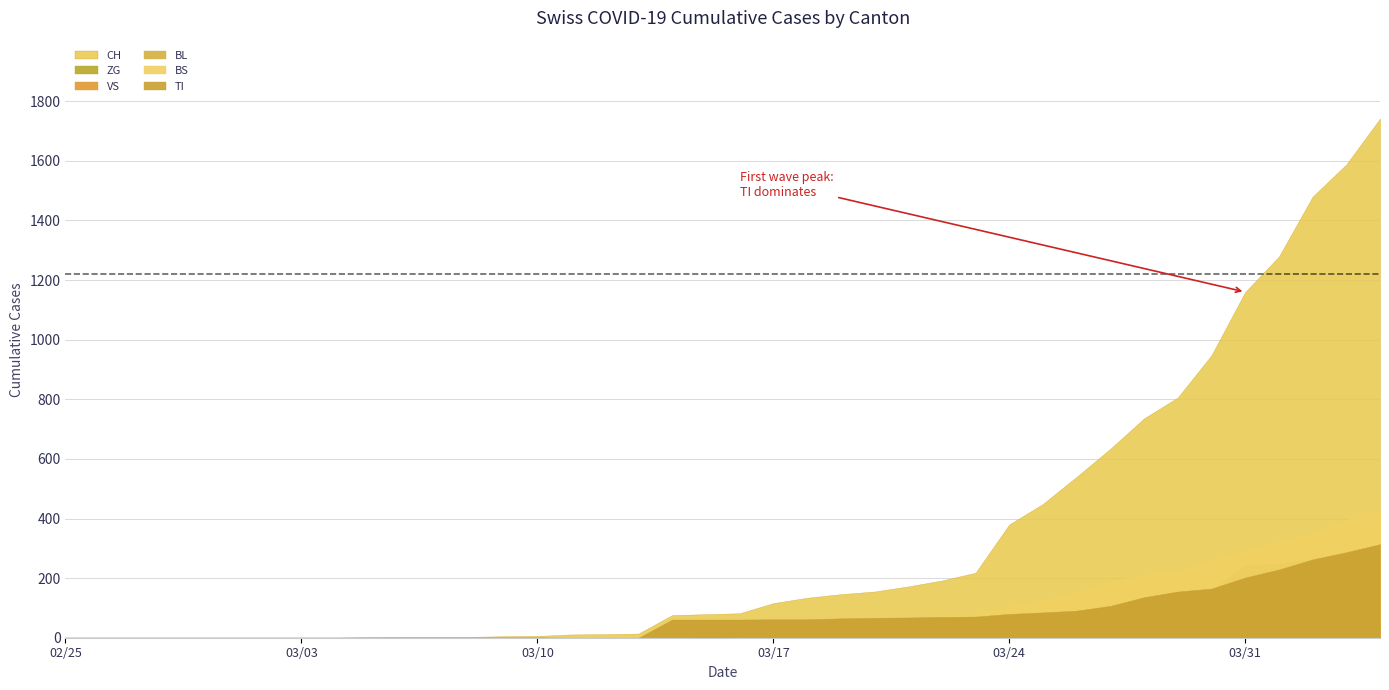

What is the maximum value for BL?

298